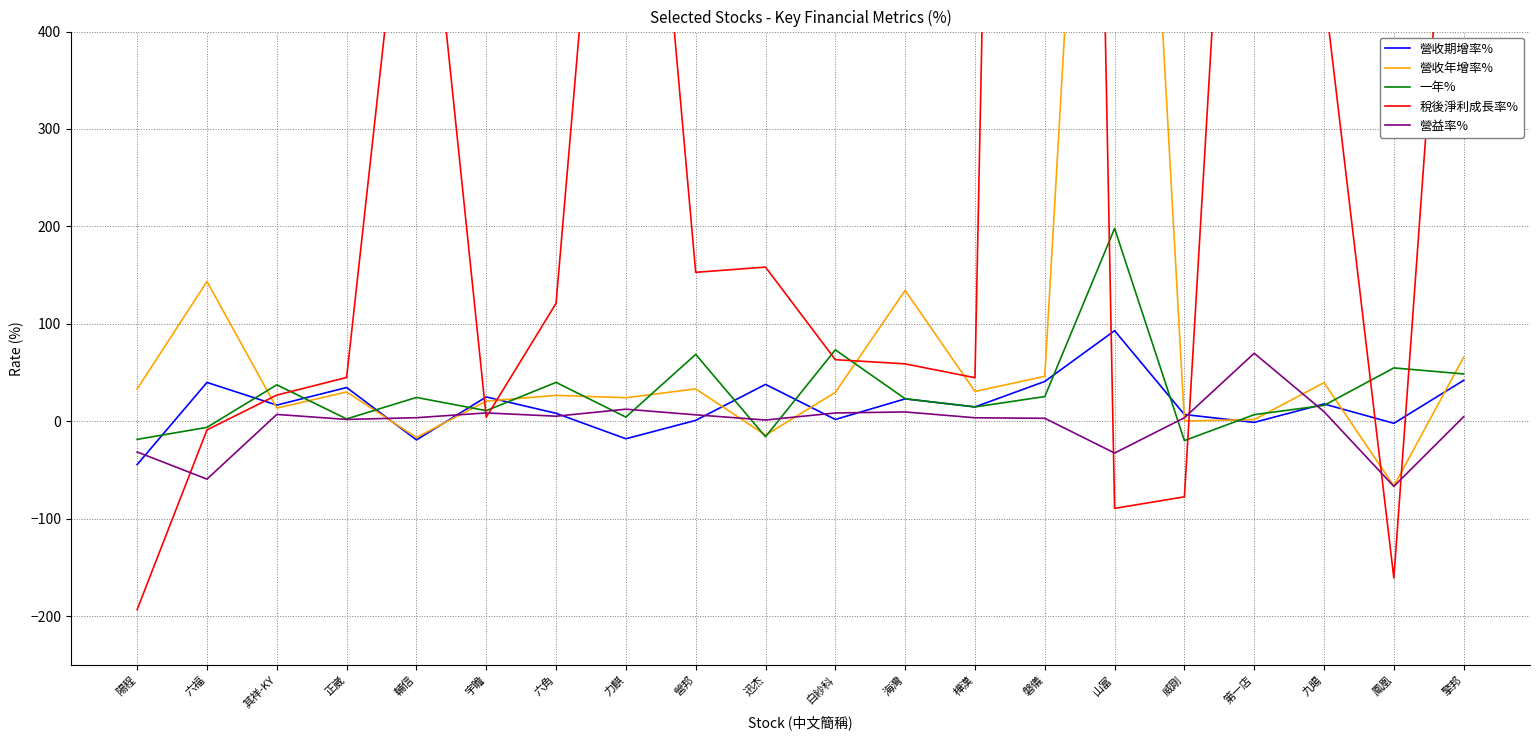

Which series has the largest range (max minus min)?

稅後淨利成長率%